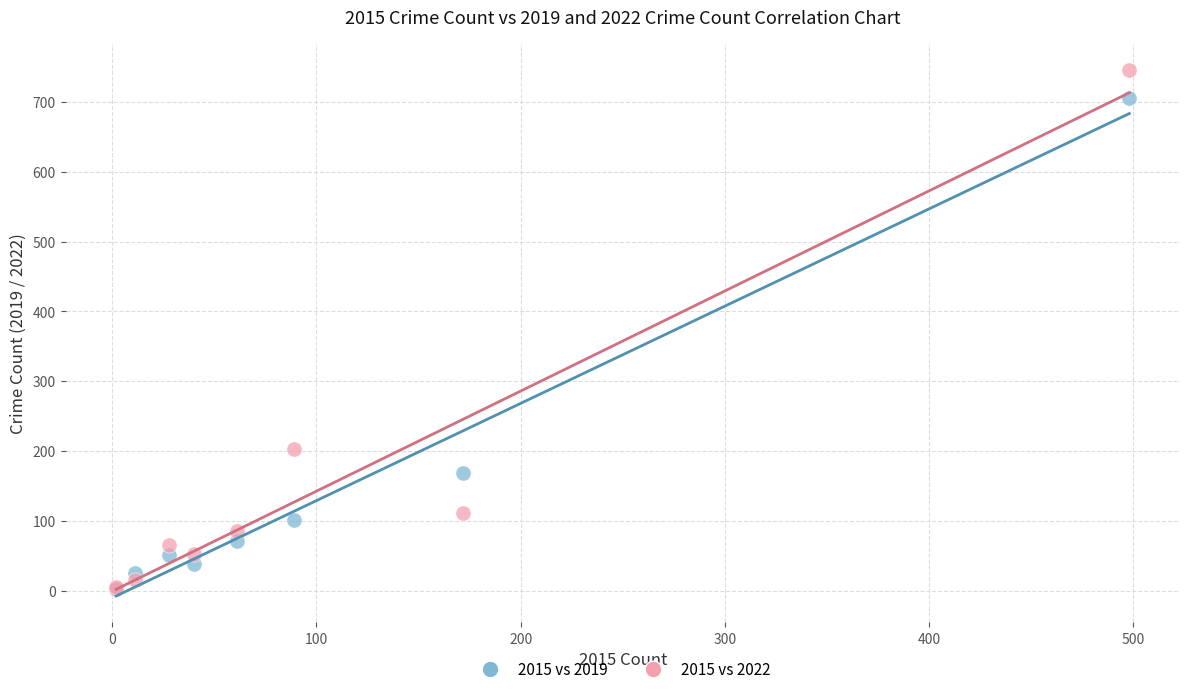

In the 2015 vs 2019 series, what Y value is closest to 354?

168